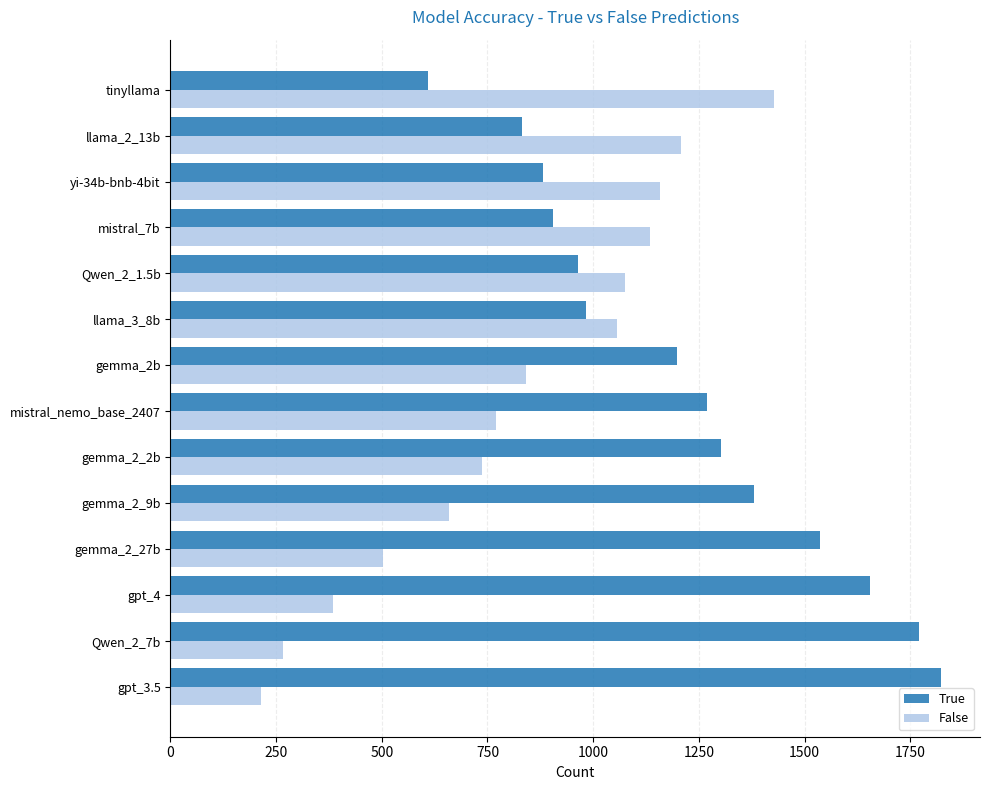

Rank the series by their maximum value, from lowest to highest.

False, True